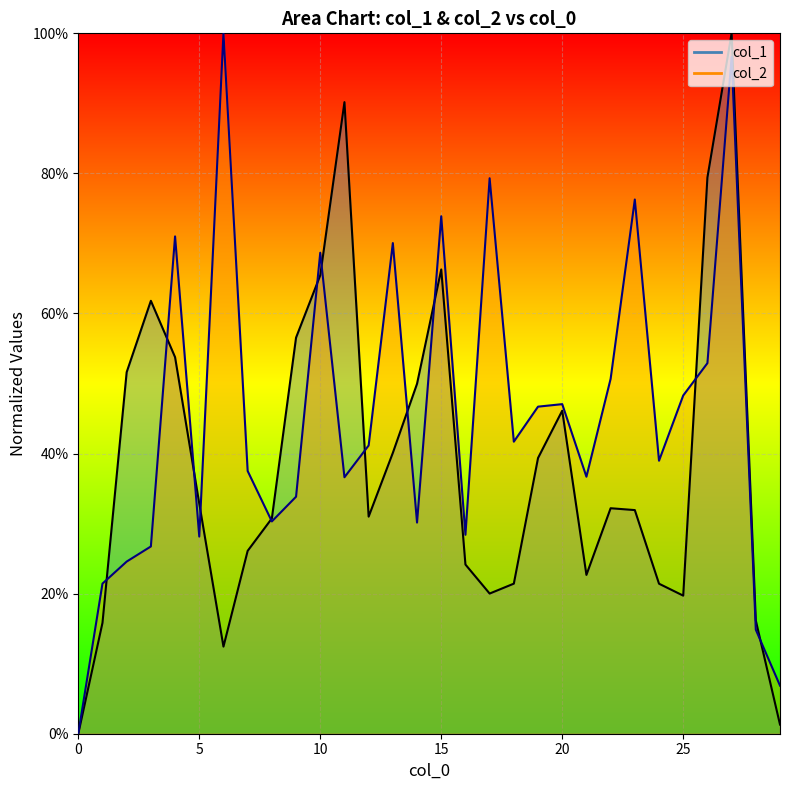

Reading left to right, transcribe all the data shown in this chart.

col_1: 0.0	0.2	0.5	0.6	0.5	0.3	0.1	0.3	0.3	0.6	0.7	0.9	0.3	0.4	0.5	0.7	0.2	0.2	0.2	0.4	0.5	0.2	0.3	0.3	0.2	0.2	0.8	1.0	0.2	0.0
col_2: 0.0	0.2	0.2	0.3	0.7	0.3	1.0	0.4	0.3	0.3	0.7	0.4	0.4	0.7	0.3	0.7	0.3	0.8	0.4	0.5	0.5	0.4	0.5	0.8	0.4	0.5	0.5	1.0	0.1	0.1